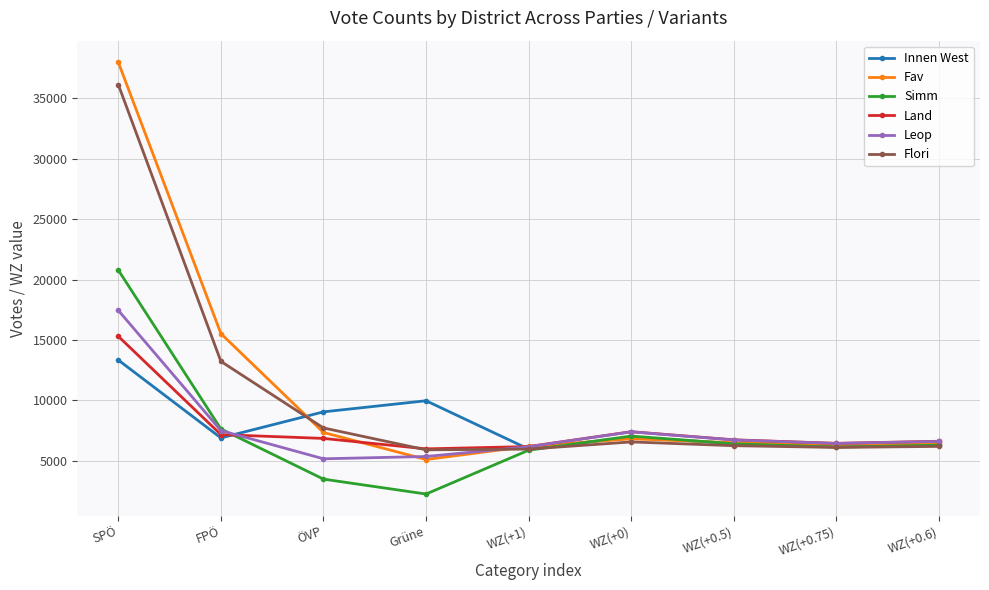

Which category has the lowest value across all series?

Grüne